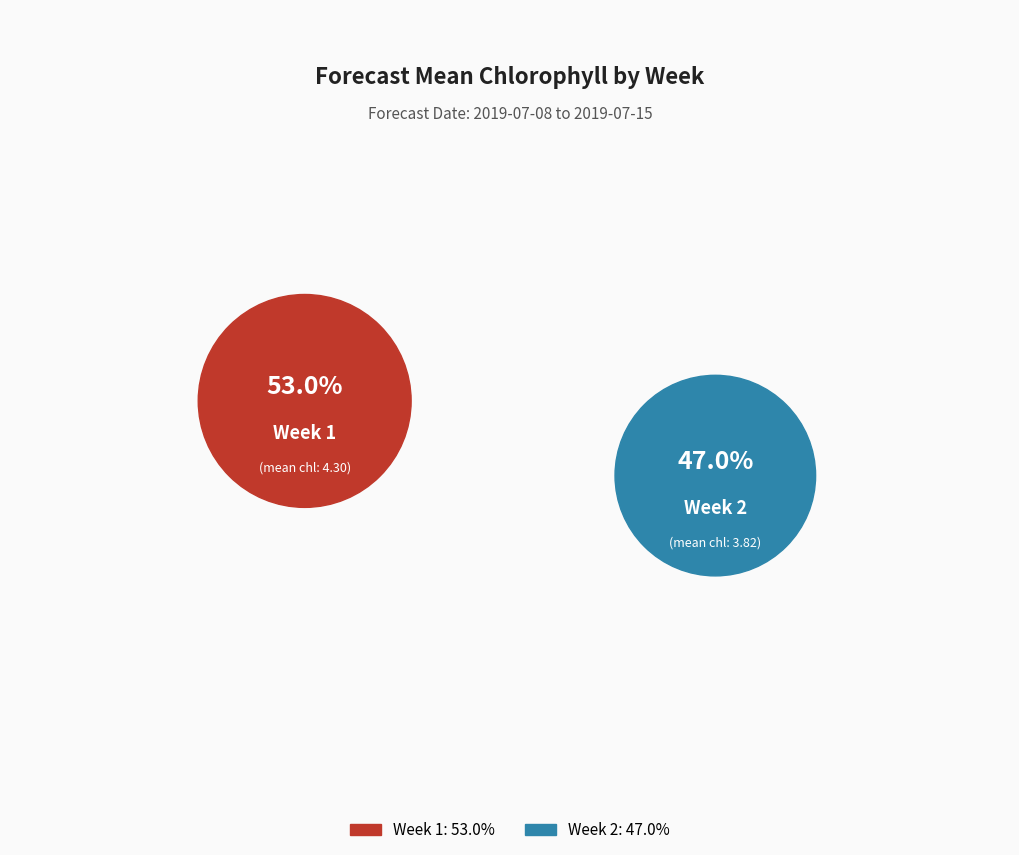

Combined, do Week 1 and Week 2 account for over 50%?

Yes